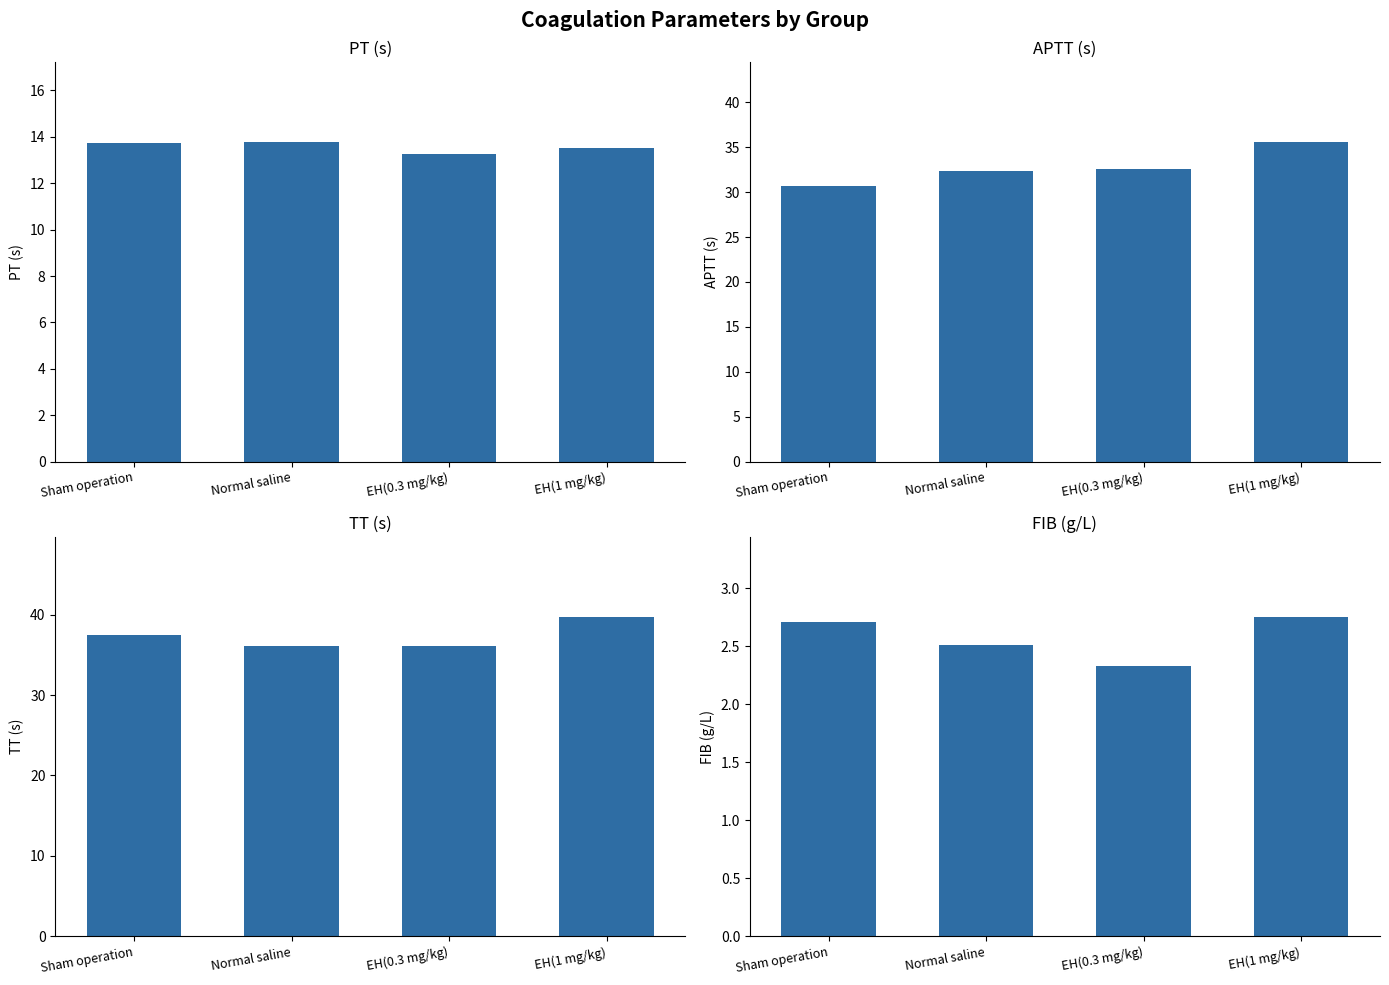

Which has a higher value, EH(1 mg/kg) or EH(0.3 mg/kg)?

EH(1 mg/kg)